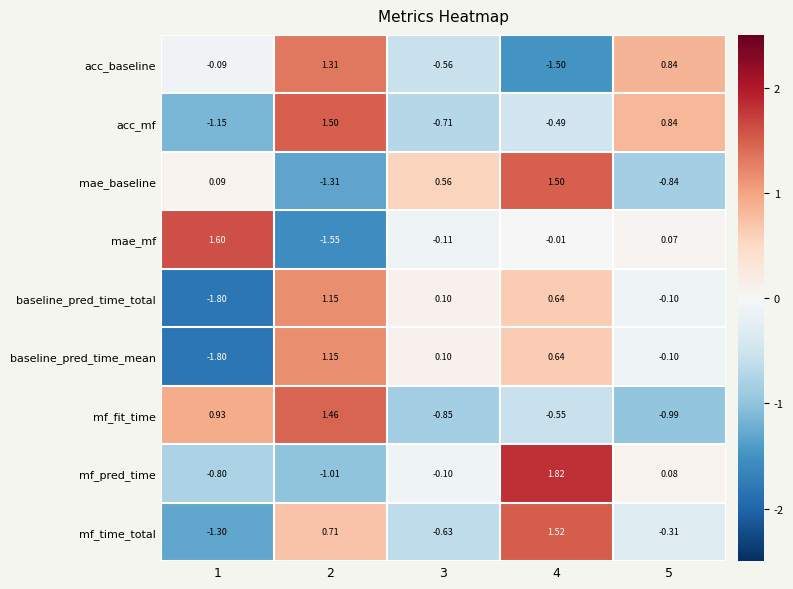

Which series changed the most between 1 and 2?

mae_mf